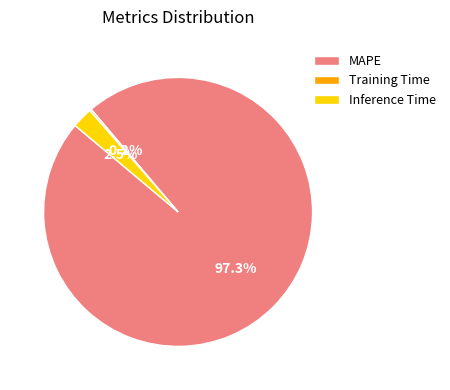

Which slice is the largest?

MAPE